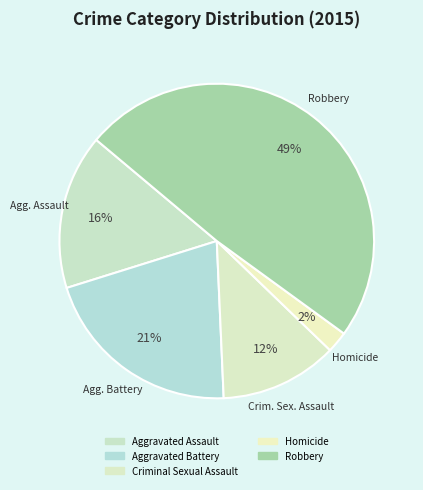

To the nearest percent, what portion does Aggravated Battery represent?

21%